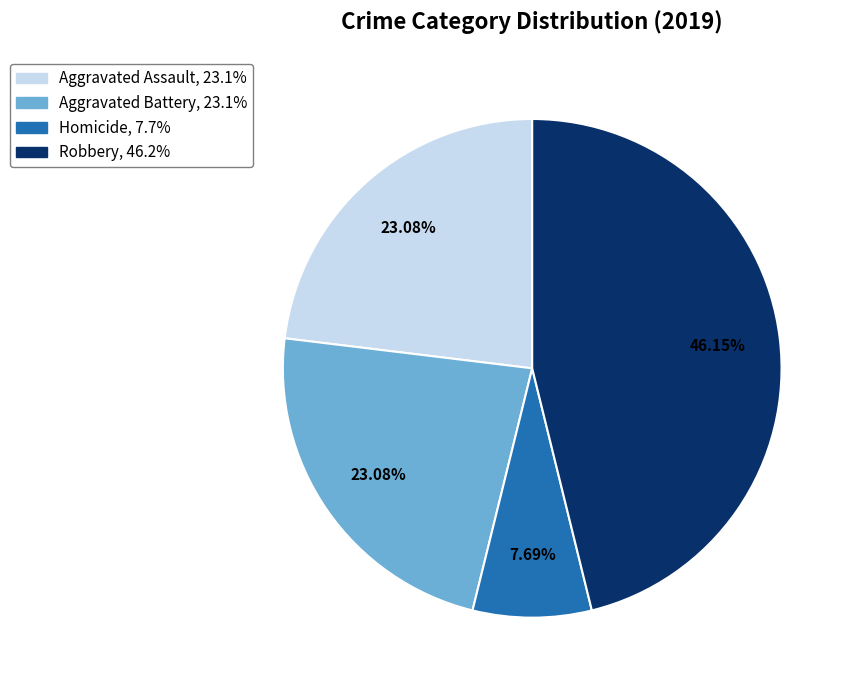

Is there a majority slice in this chart?

No